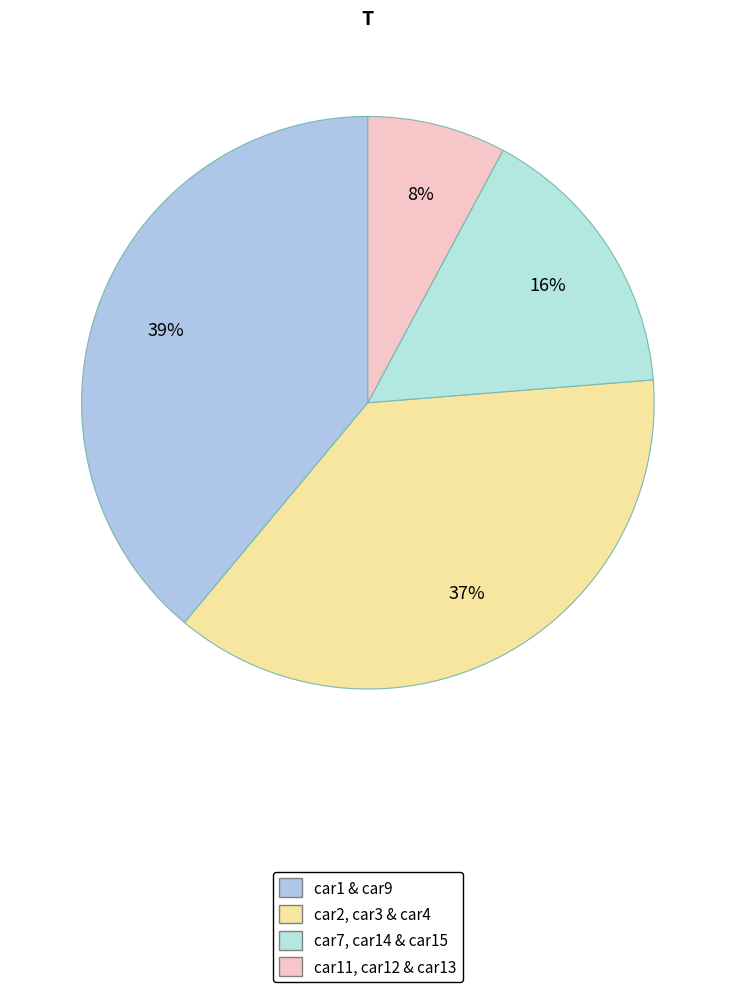

How many segments does this pie chart have?

4